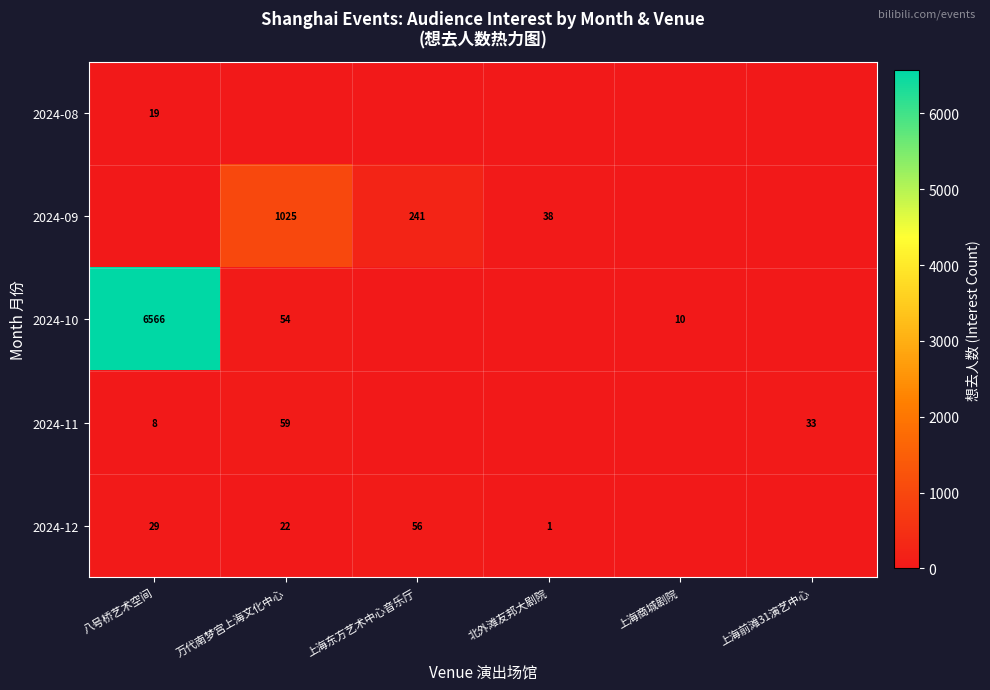

The value of 2024-10 at 上海商城剧院 is 10. True or false?

True